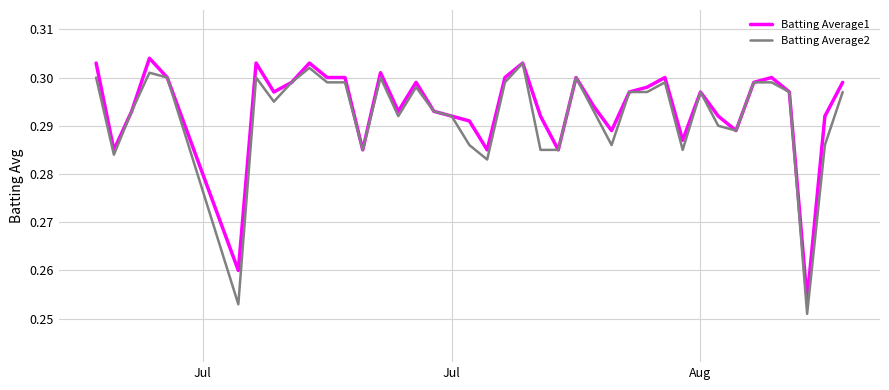

How many interior local peaks does the Batting Average2 series have?

9